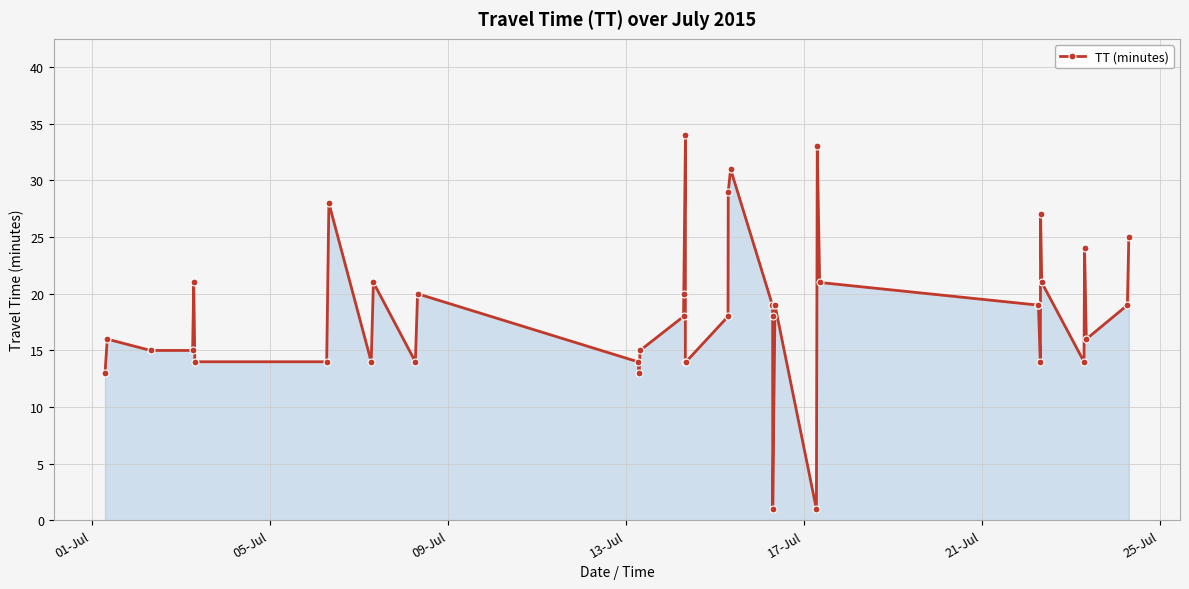

How many data points does each series have?

40